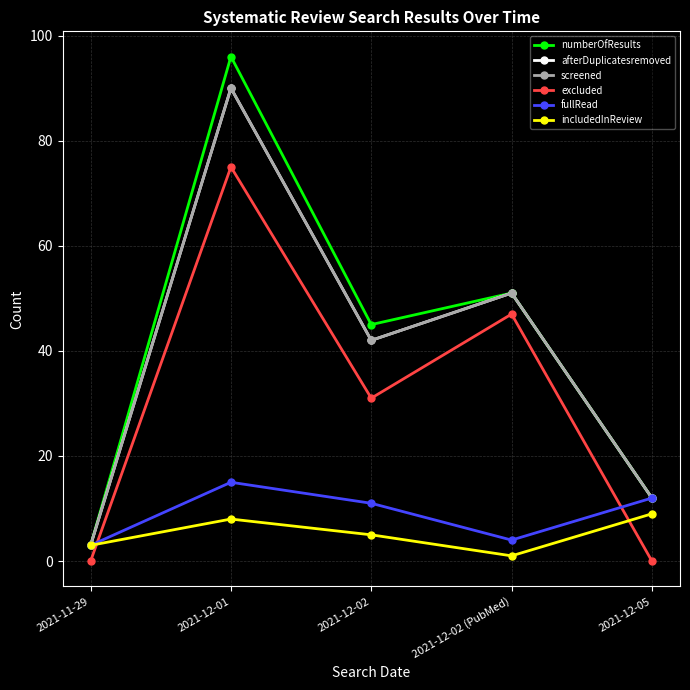

What is the value of the fullRead point at the 5th from the left?

12